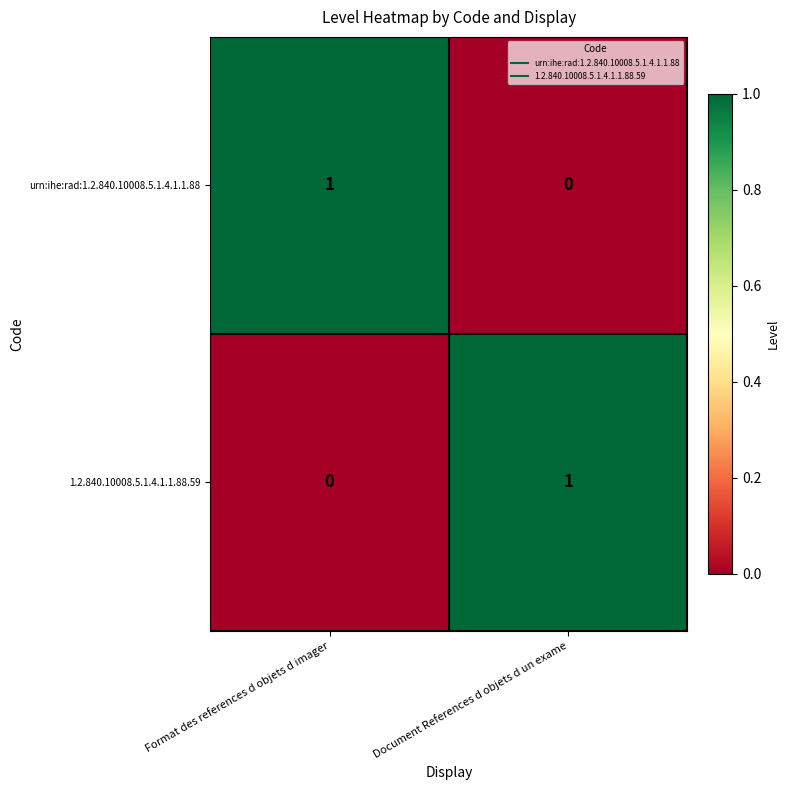

True or false: urn:ihe:rad:1.2.840.10008.5.1.4.1.1.88 has a value of 1 at Format des references d objets d imager.

True